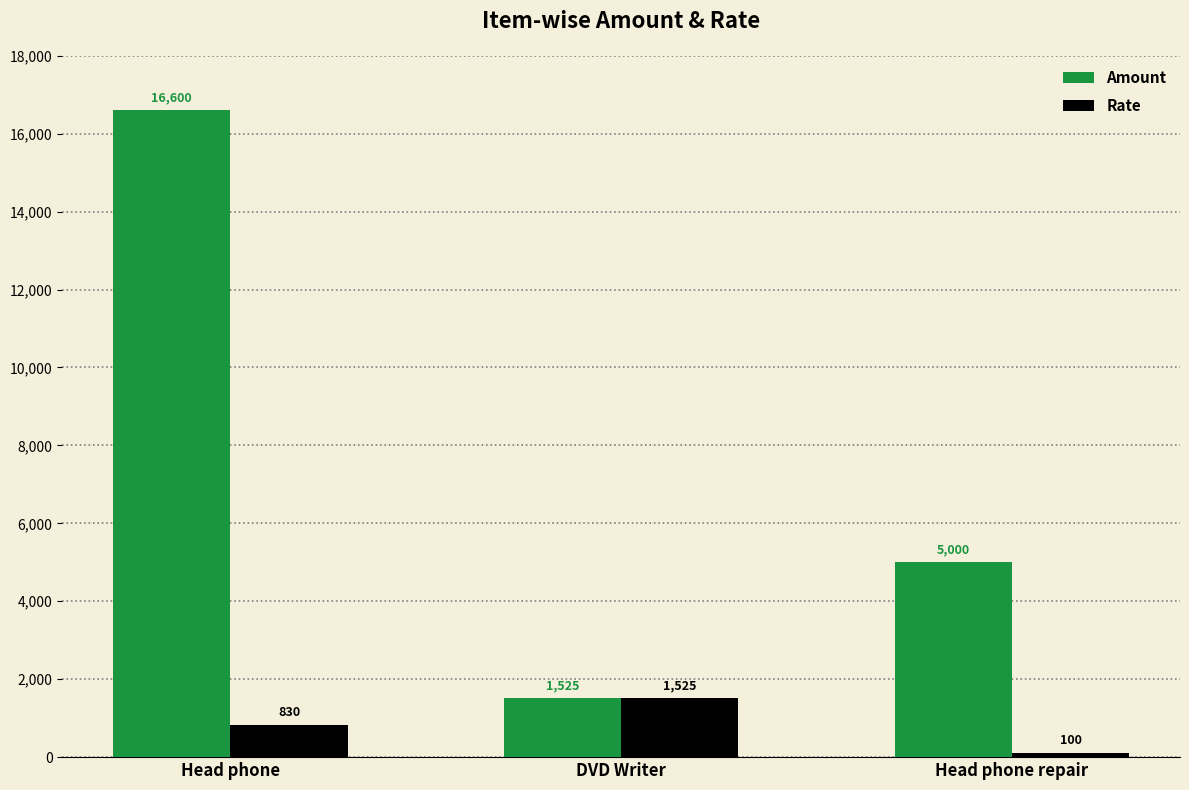

What is the label of the 1st bar from the left?

Head phone